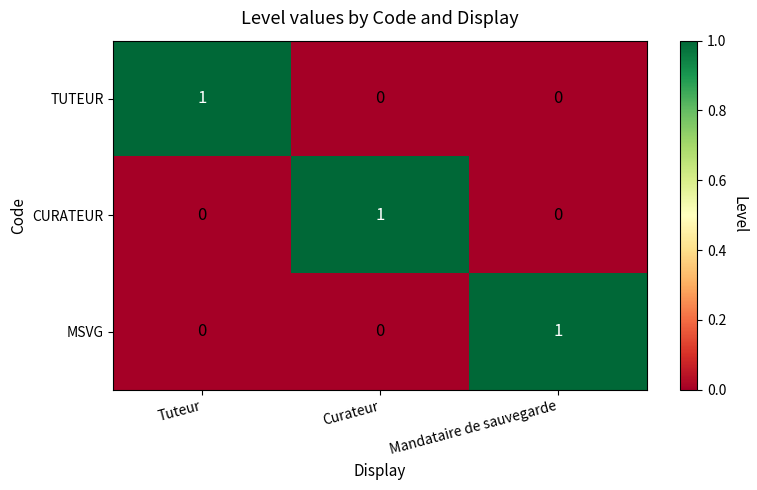

Is the value of CURATEUR at Curateur greater than the value of MSVG at Curateur?

Yes